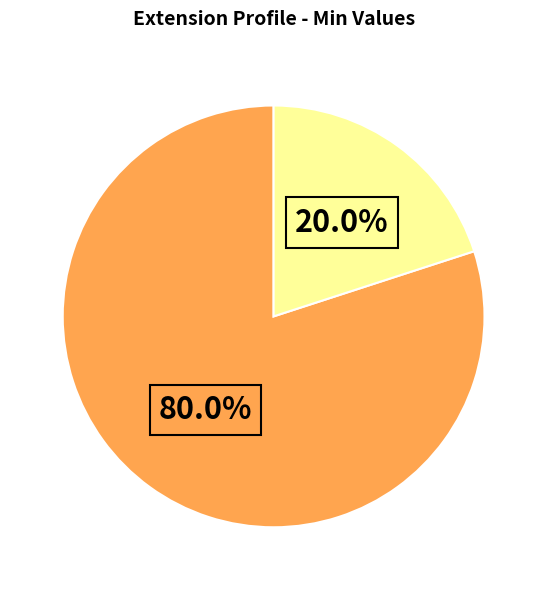

Is there any slice that represents more than half of the pie?

Yes